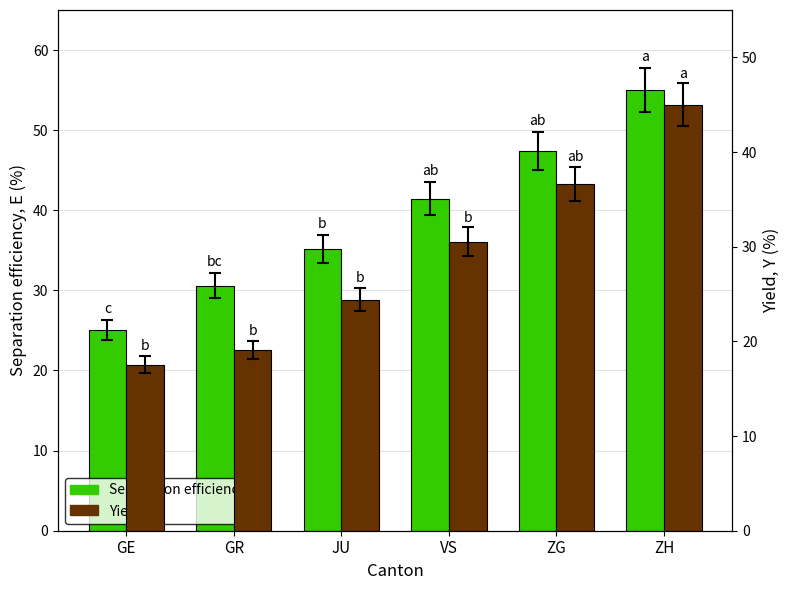

What is the minimum value for Separation efficiency, E?

25.0